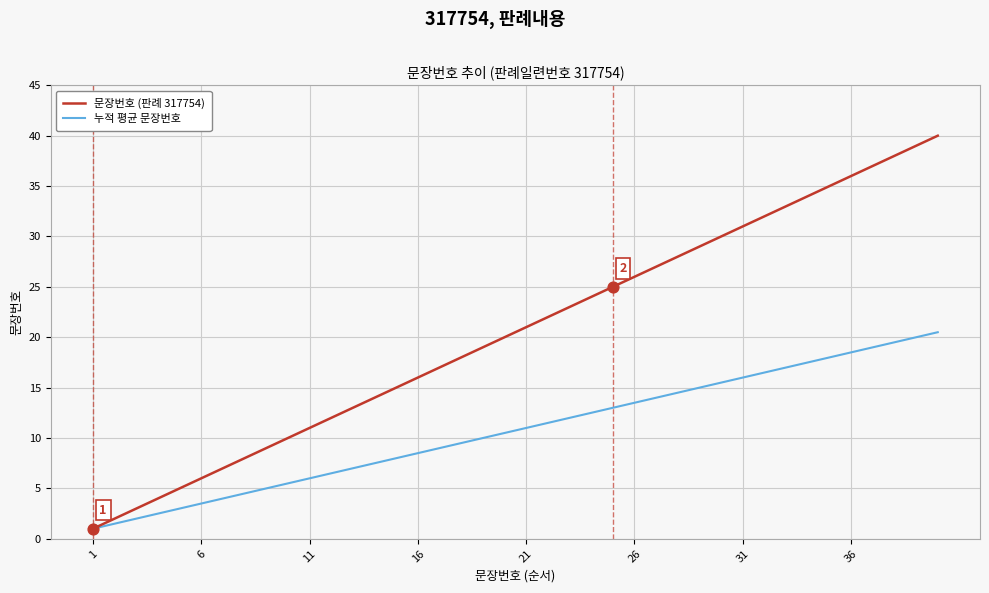

Which series has the widest spread of values?

문장번호 (판례 317754)